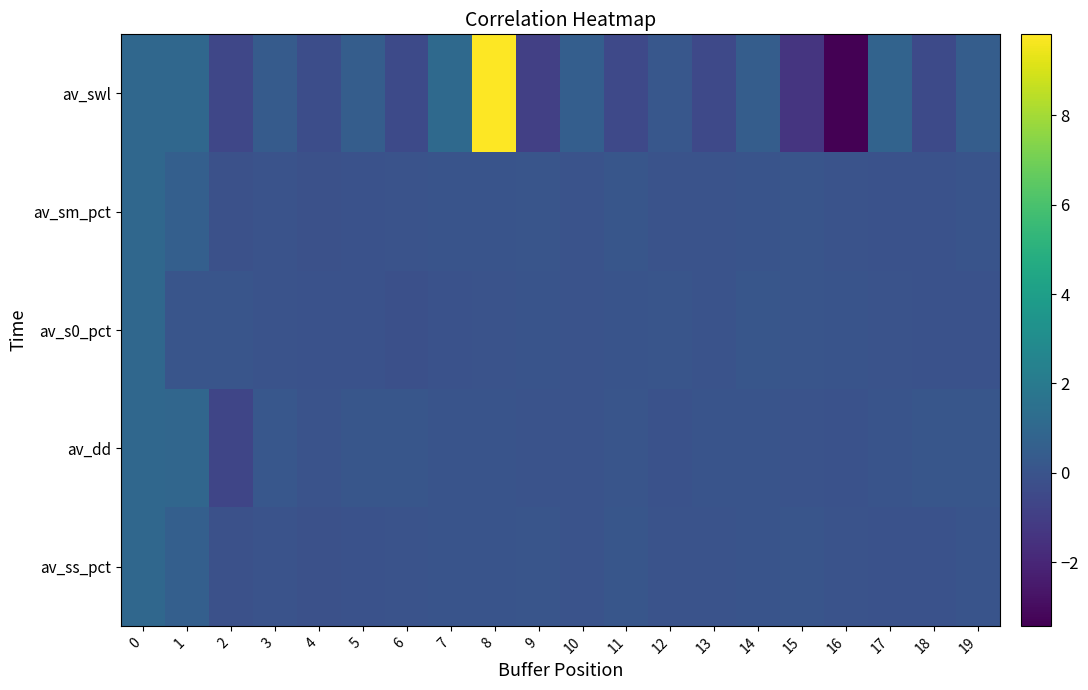

Which series has the largest total across all categories?

av_swl